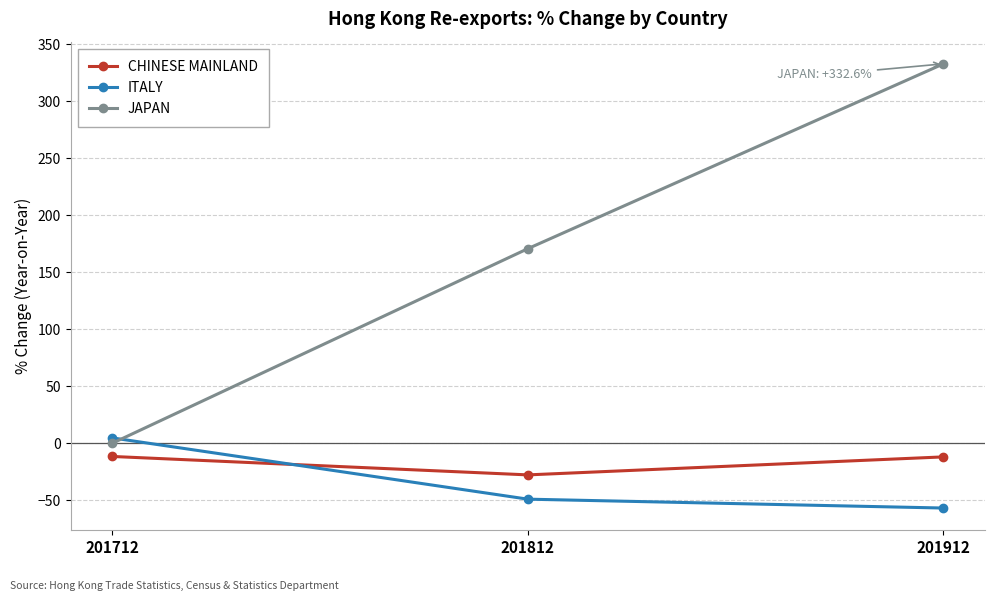

Is it true that JAPAN equals 230.1 at 201812?

False